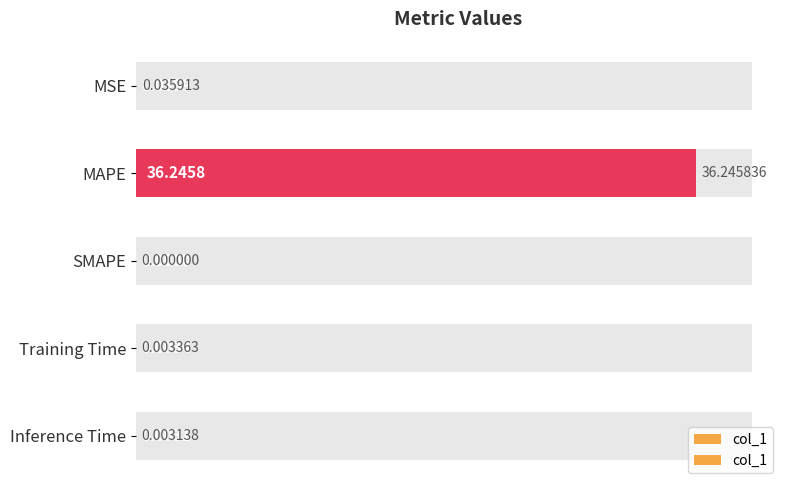

Count the number of data series in this chart.

1